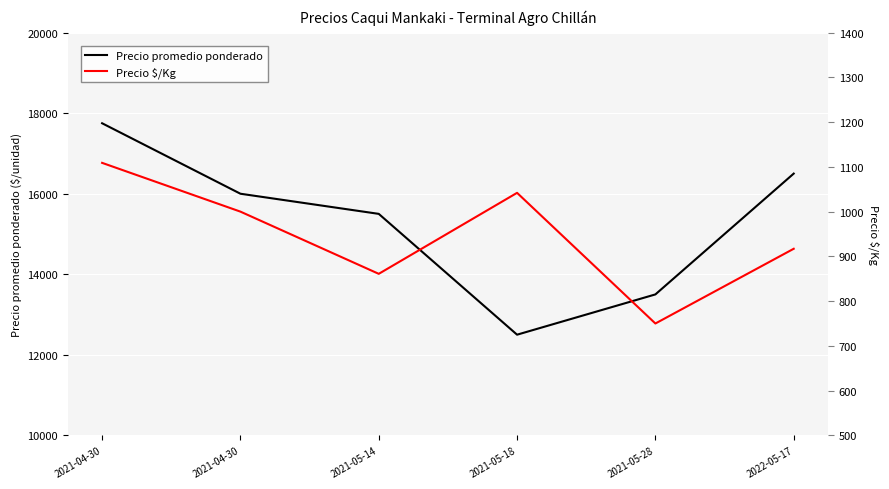

What is the difference between the highest and lowest values at 2021-05-18?

11458